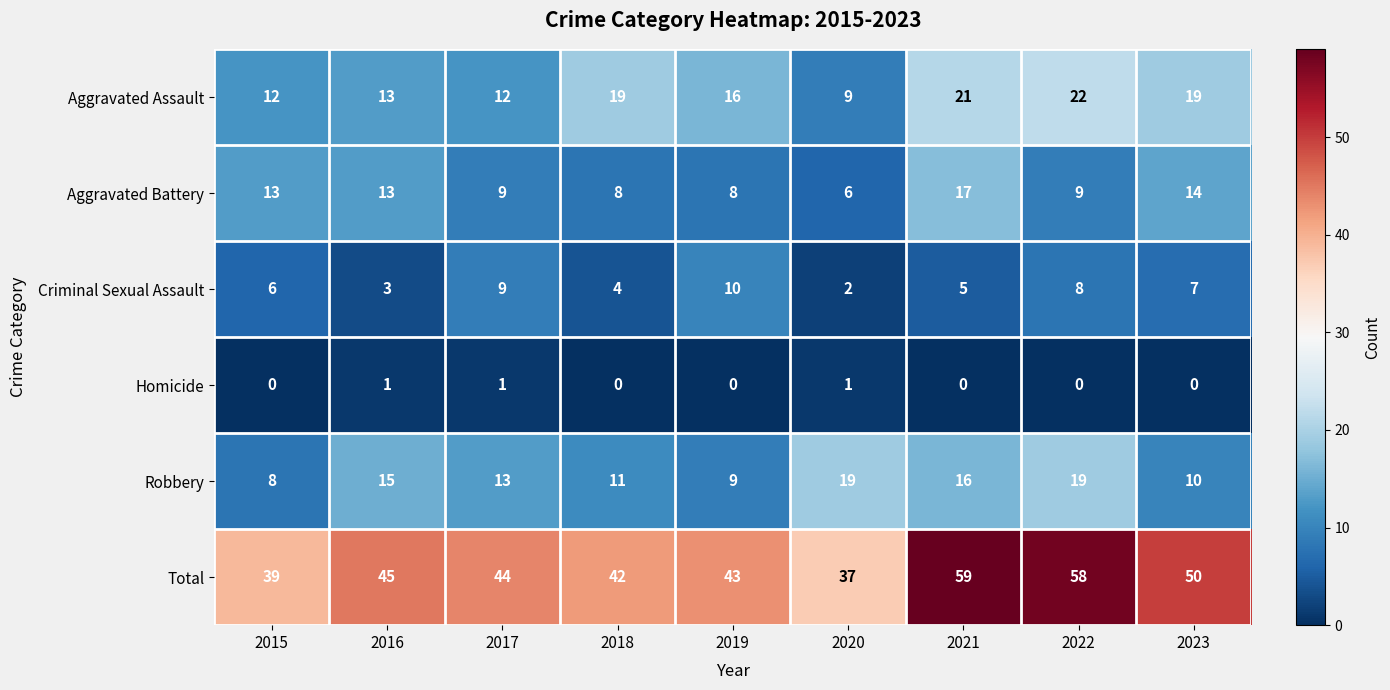

What is the spread (max minus min) of values at 2018?

42